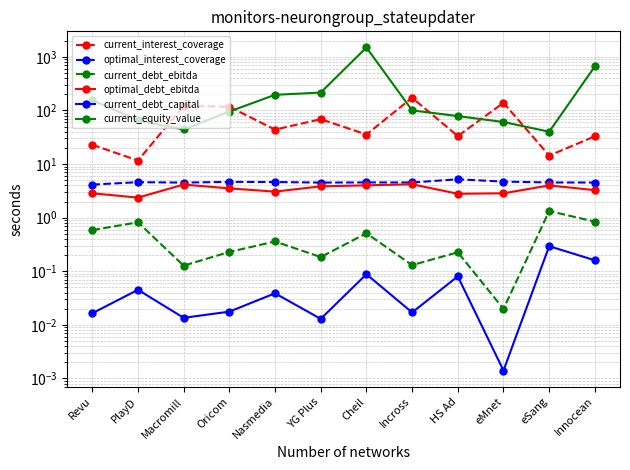

What is the difference between the maximum and minimum values in the optimal_debt_ebitda series?

1.8